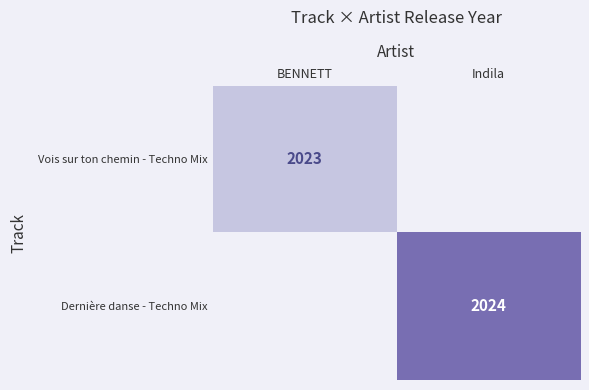

The Dernière danse - Techno Mix series shows 2024 at Indila. True or false?

True